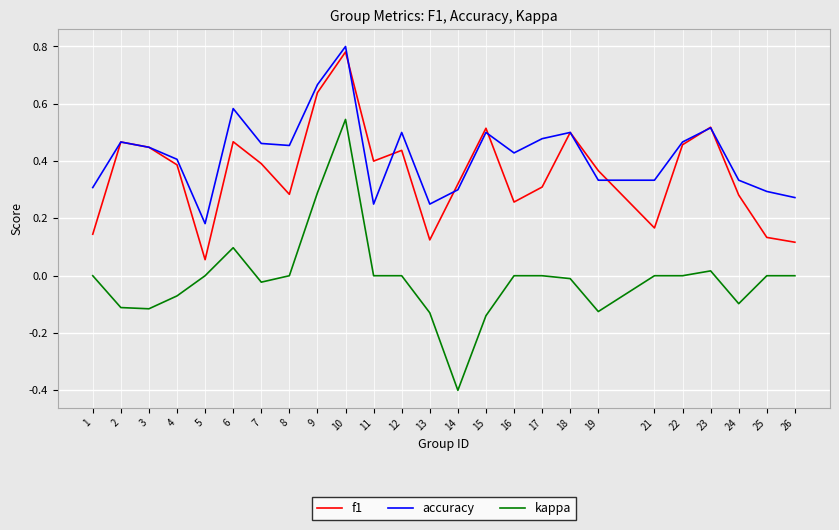

What are all the series names shown in the legend?

f1, accuracy, kappa